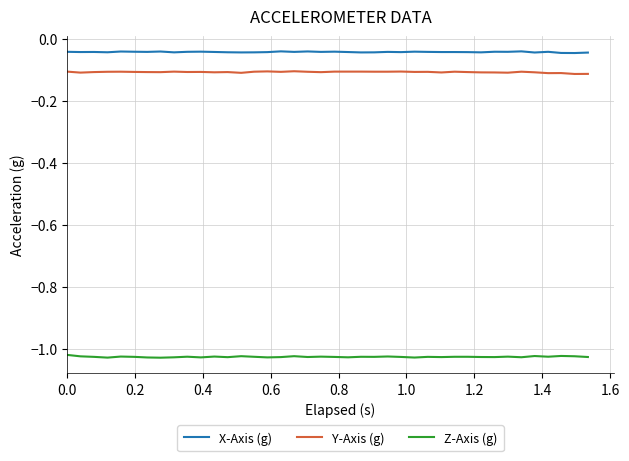

Which series has the largest total across all categories?

X-Axis (g)